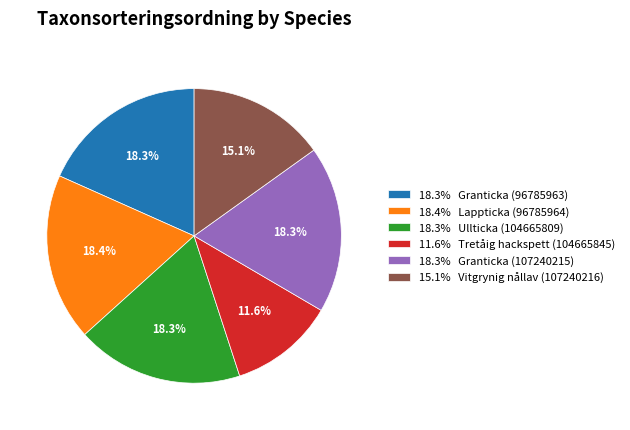

Is there any slice that represents more than half of the pie?

No